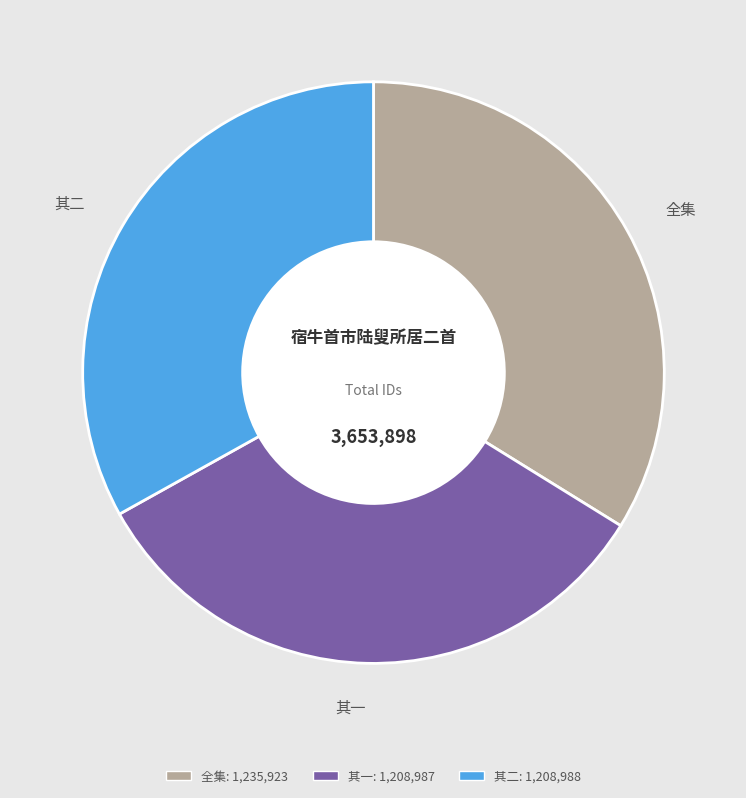

How many slices are in this pie chart?

3